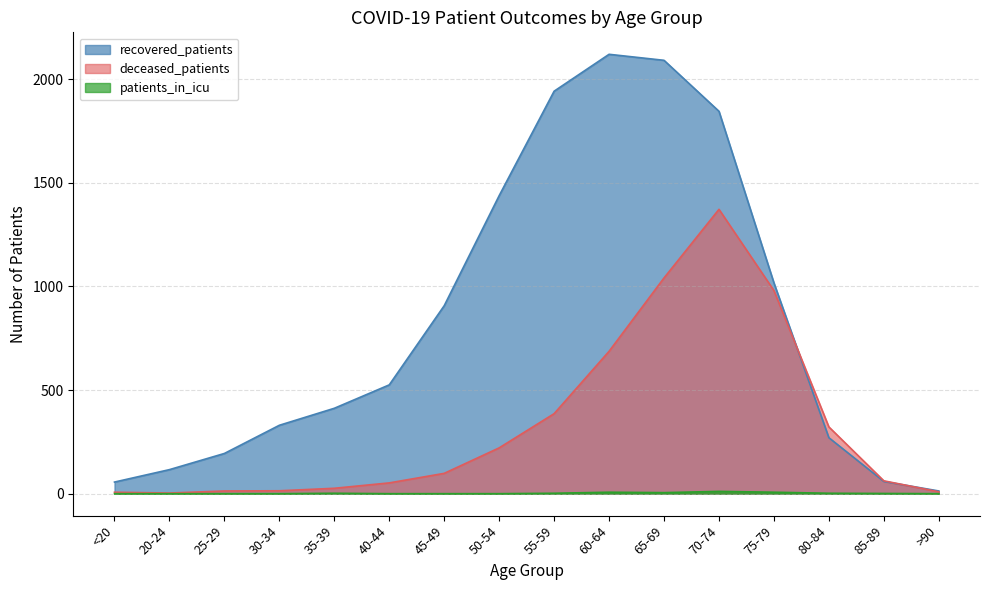

Does the chart display data point markers on the line(s)?

No